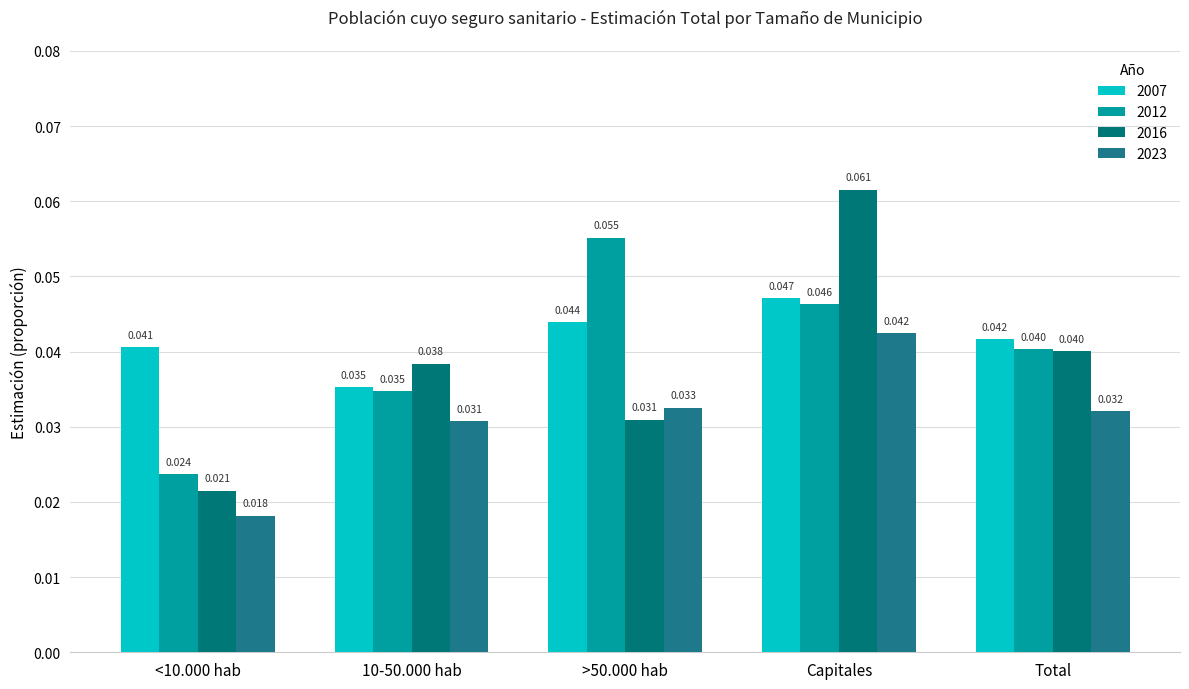

What is the label of the 2nd bar from the right?

Capitales